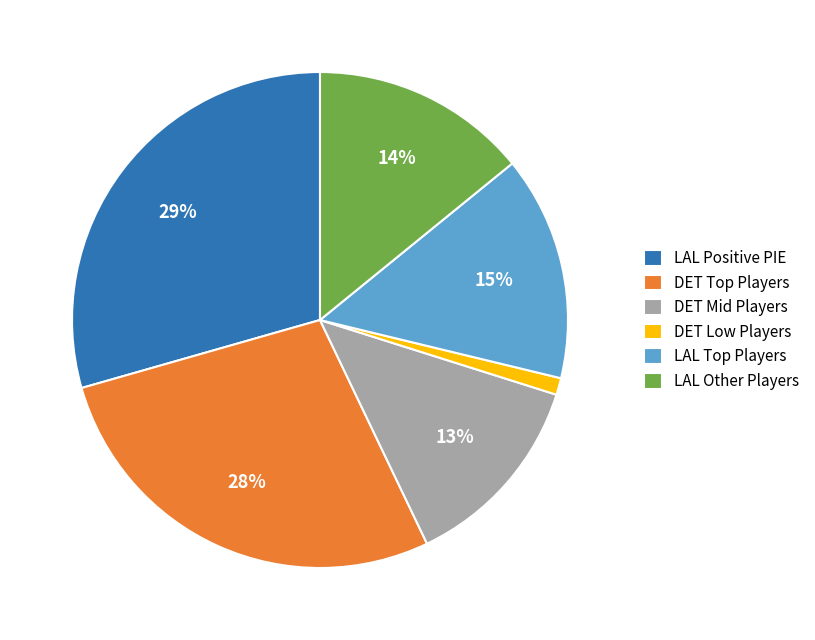

How many segments does this pie chart have?

6